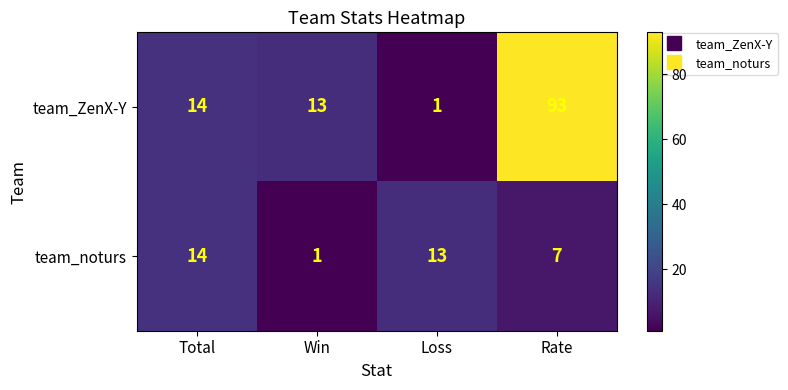

Reading left to right, extract all data points from this chart.

team_ZenX-Y: Total=14	Win=13	Loss=1	Rate=93
team_noturs: Total=14	Win=1	Loss=13	Rate=7